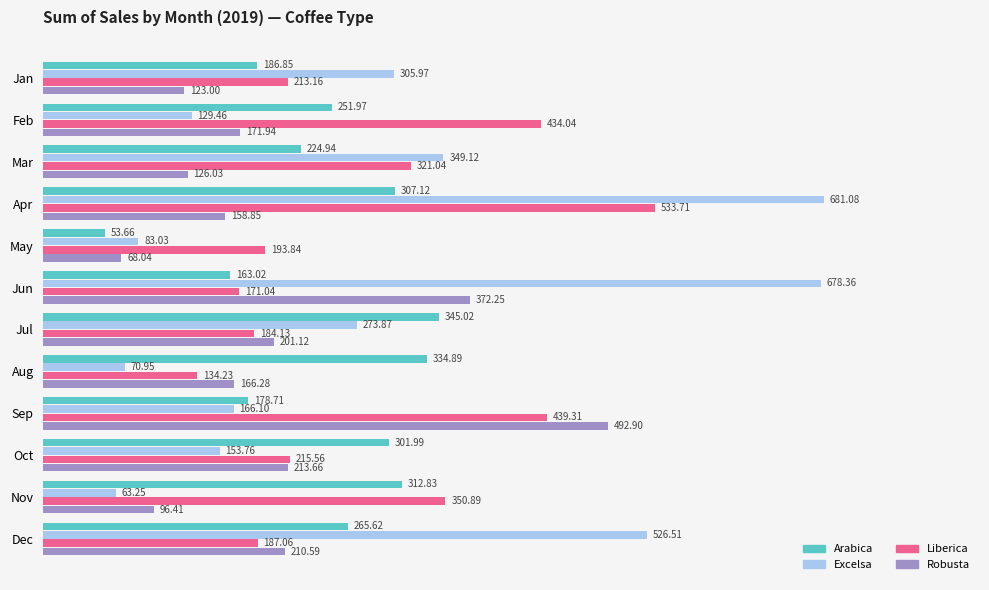

What is the difference between the maximum and minimum values in the Excelsa series?

617.8